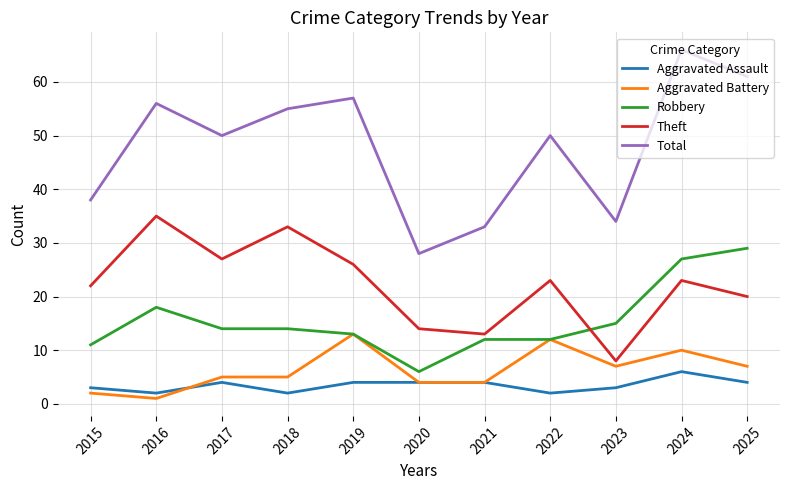

What is the sum of all Total values?

528